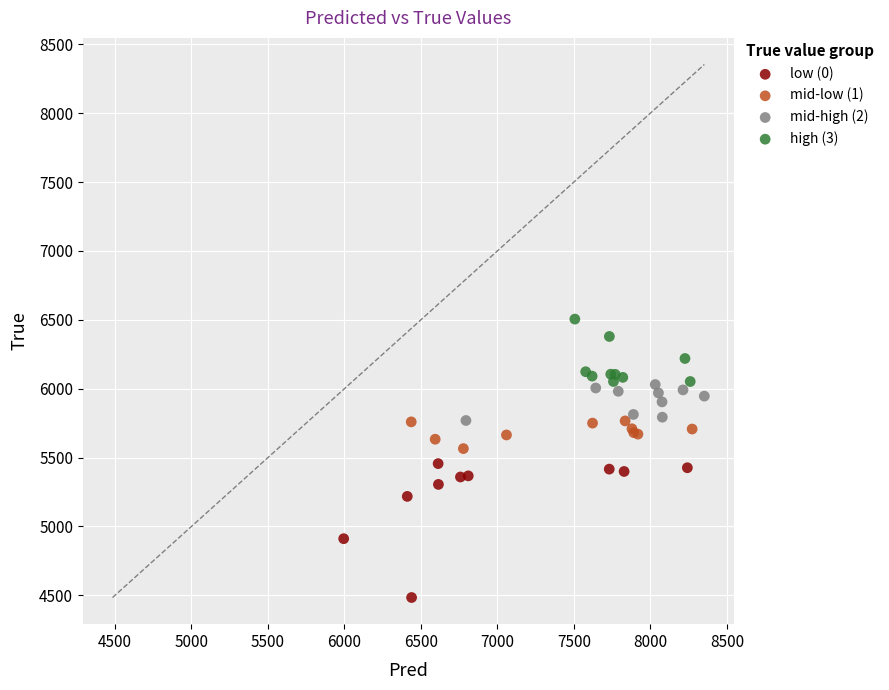

Which series contains the lowest Y value?

low (0)